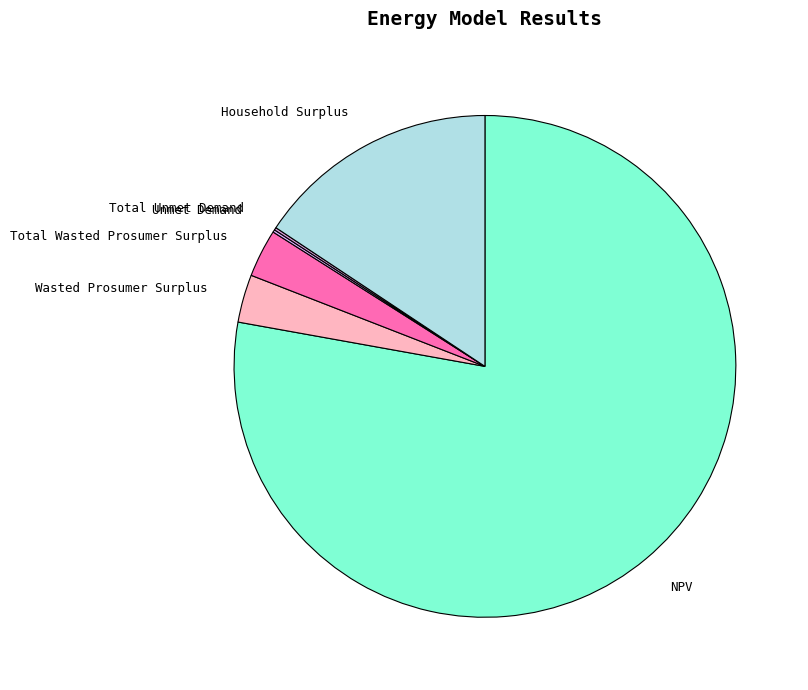

Is the sum of NPV and Wasted Prosumer Surplus greater than half?

Yes